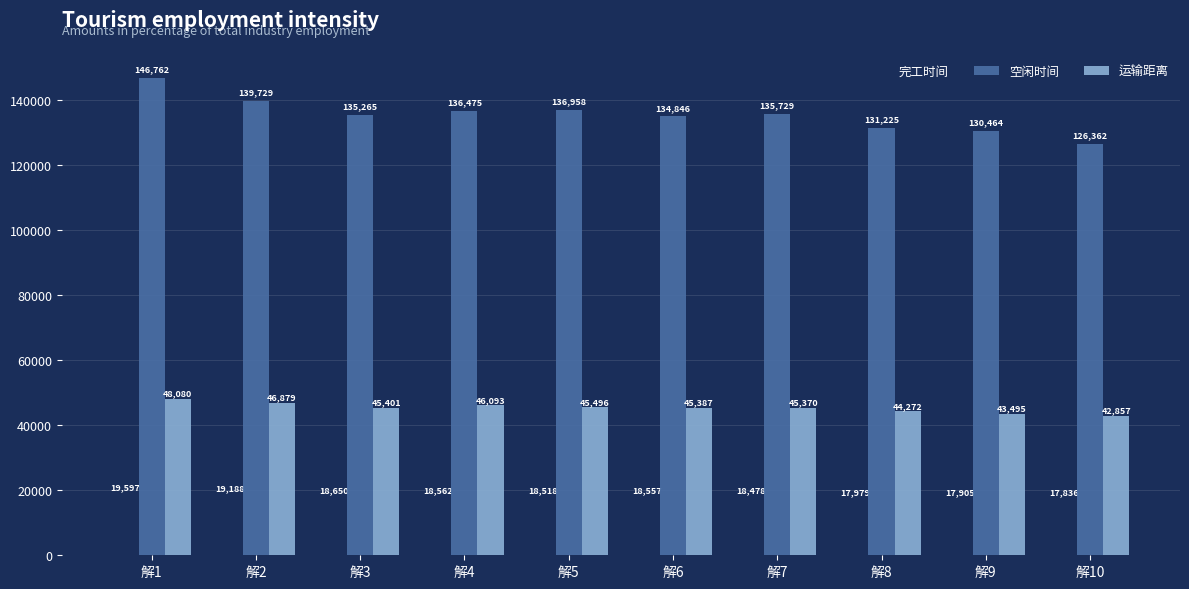

What is the difference between the maximum and minimum values in the 空闲时间 series?

20399.8